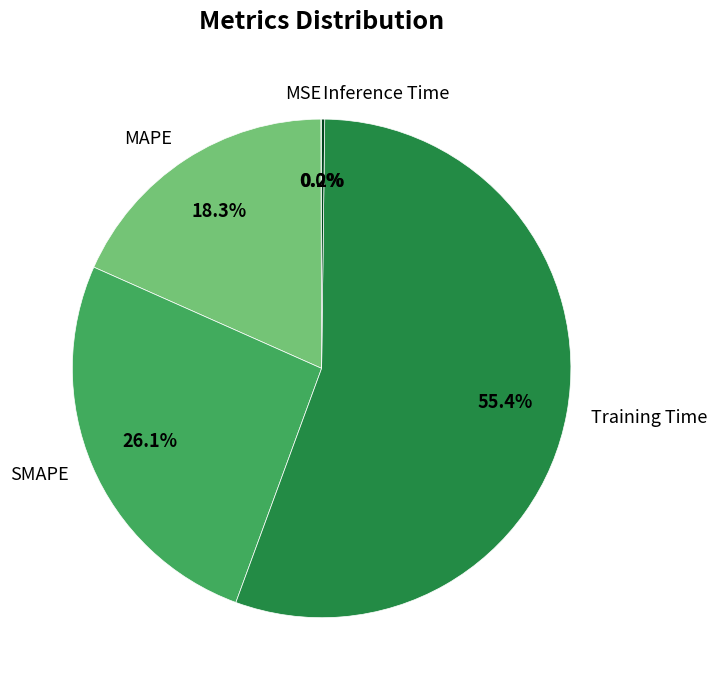

What portion of the pie excludes MAPE?

81.7%